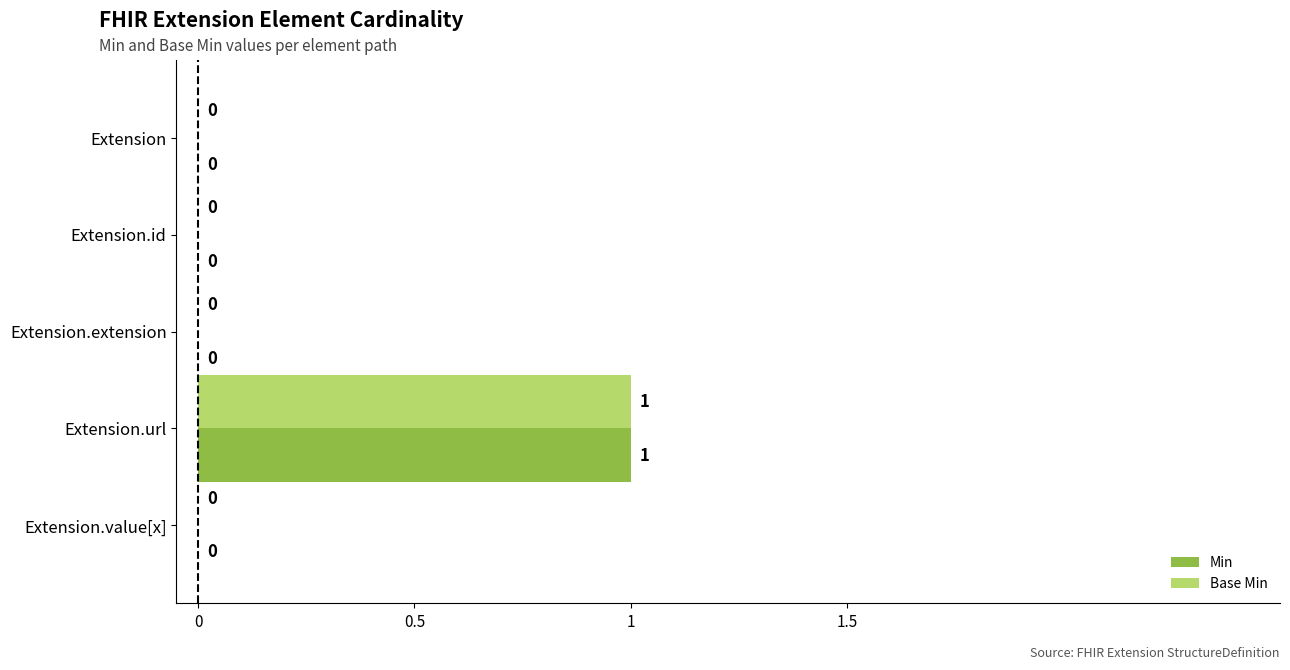

At which label does Min reach its peak?

Extension.url